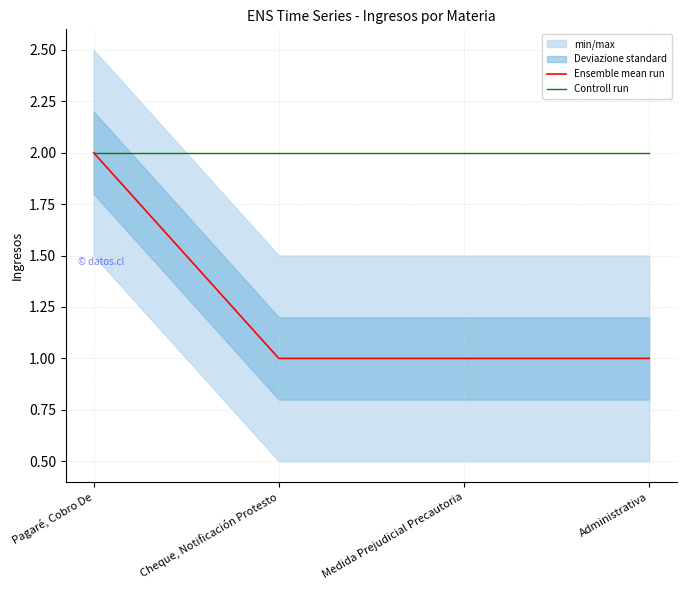

Read the Controll run value at Medida Prejudicial Precautoria.

2